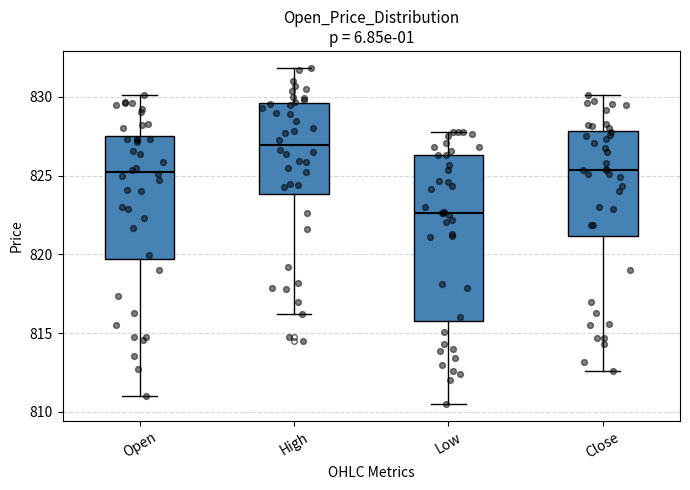

Which box has the lowest median line?

Low